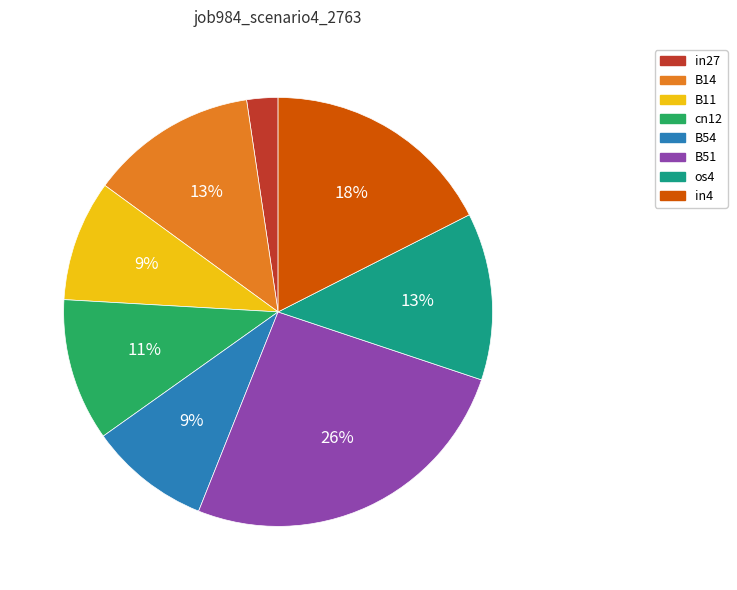

Does any single category account for the majority?

No